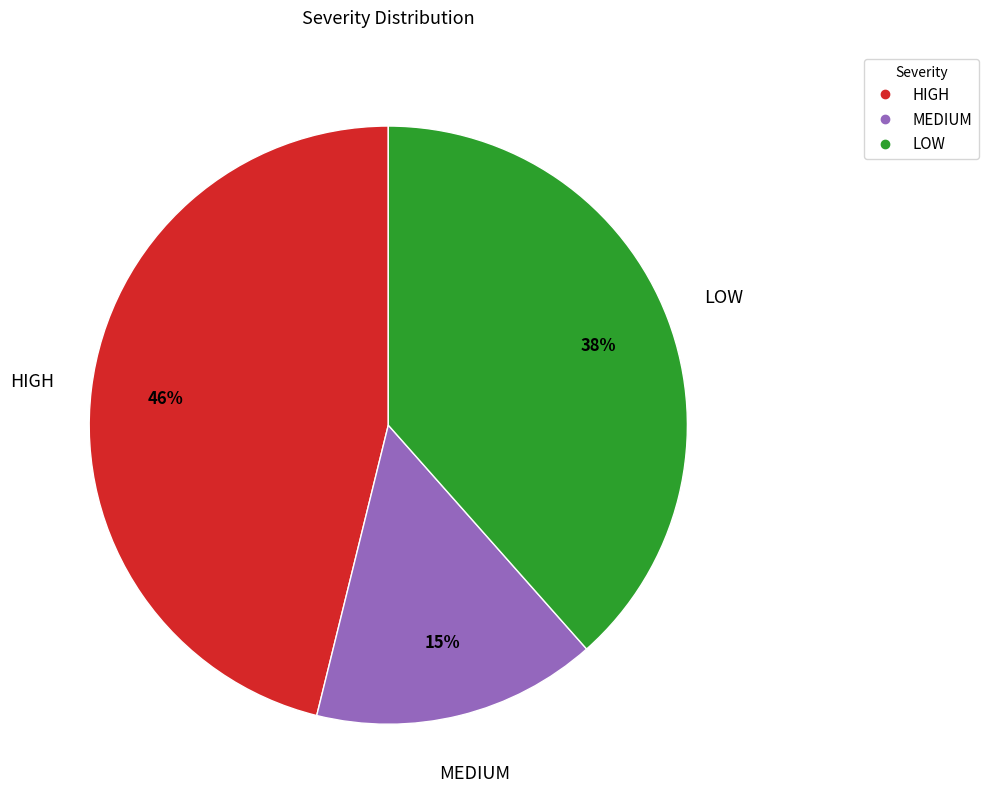

True or false: LOW accounts for 26% of the total.

False